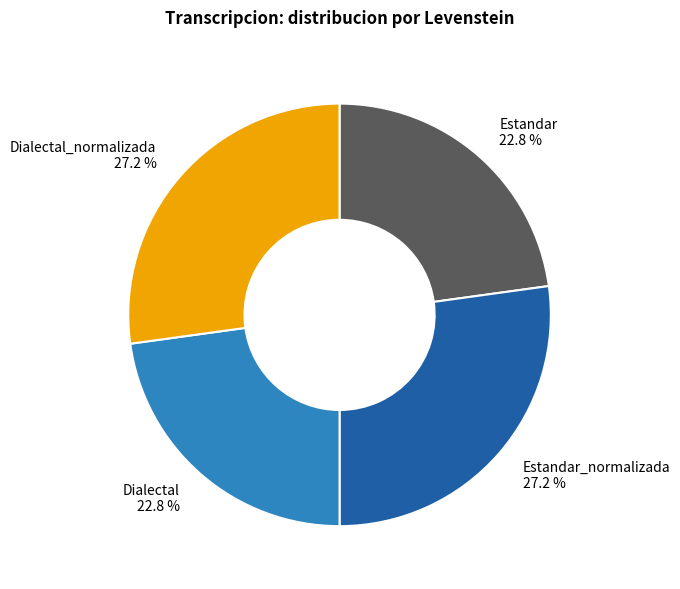

Does Dialectal represent more than half of the total?

No